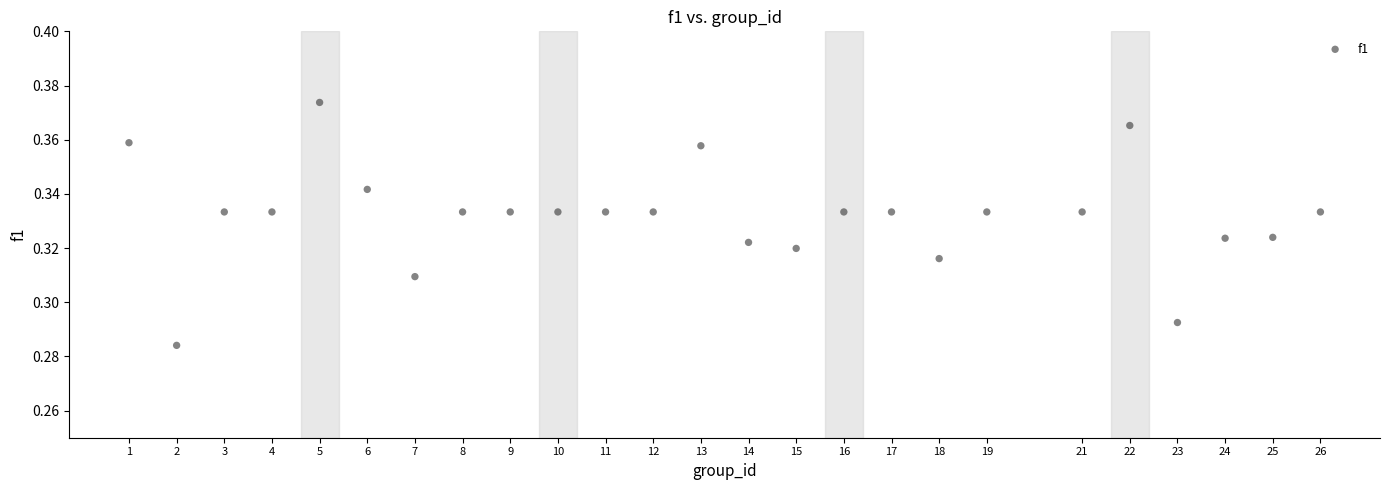

What is the range of X values (max minus min)?

25.0